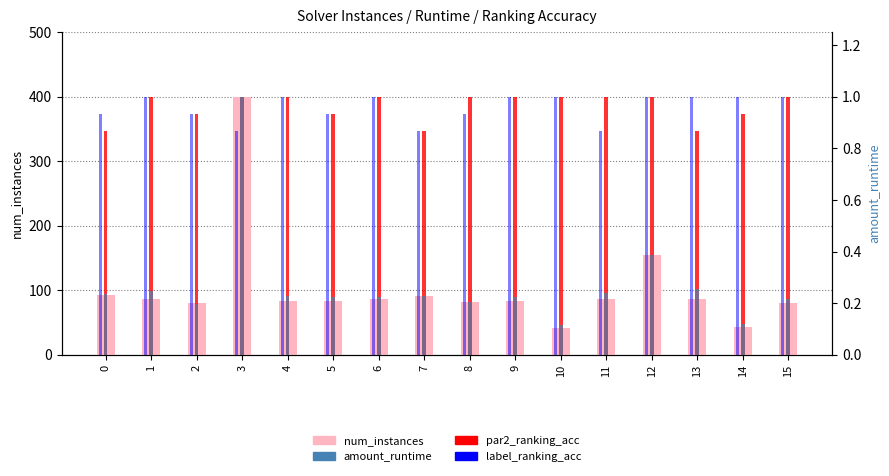

What is the difference between the maximum and minimum values in the label_ranking_acc series?

53.3